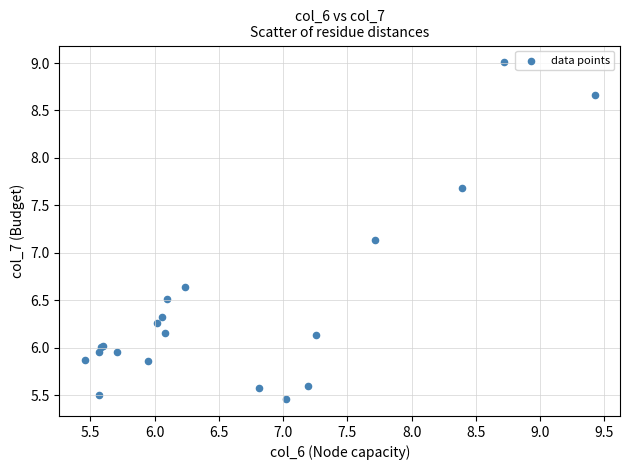

What Y value in the scatter plot is closest to 7?

7.1